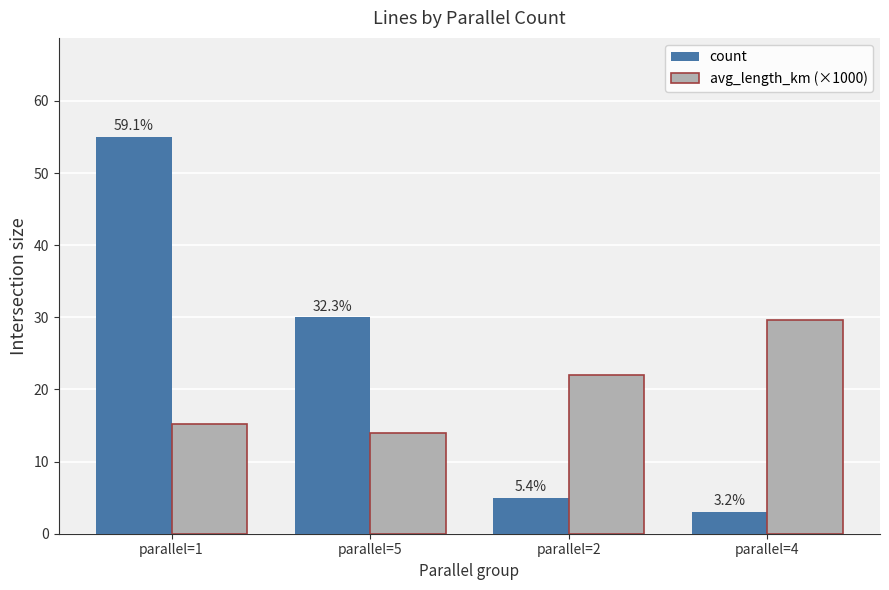

What is the sum of the count values at parallel=4 and parallel=2?

8.0